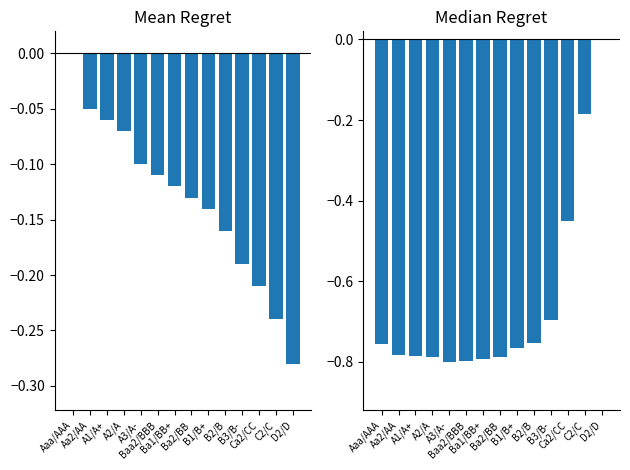

What is the approximate value of enterprise_value at A1/A+?

-0.8